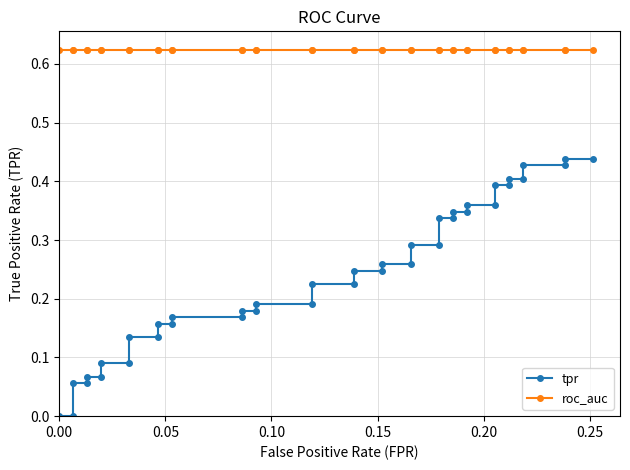

How many categories are shown in the chart?

40